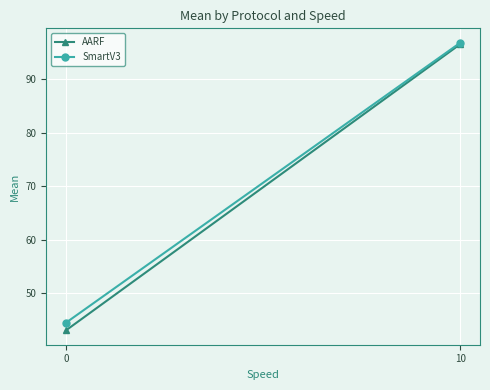

What are all the series names shown in the legend?

AARF, SmartV3